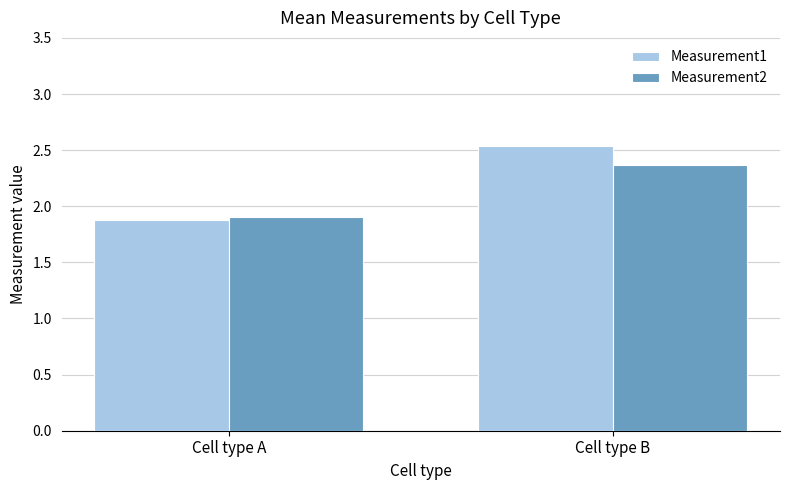

Which series has the widest spread of values?

Measurement1